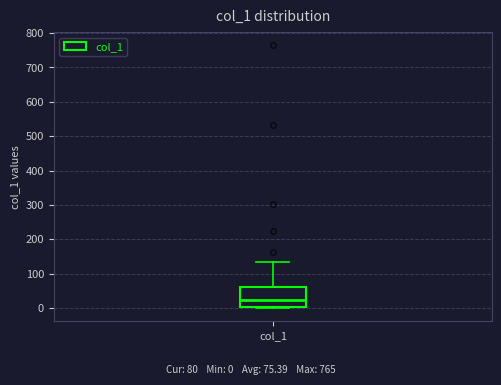

Transcribe this box plot: give where the median line is, the range the box spans, and where the two whiskers end, as read against the y-axis. The values are not printed on the chart, so give them approximately, as read against the axis.

median 20, box 0 to 60, whiskers 0 (just below the box's lower edge) to 130